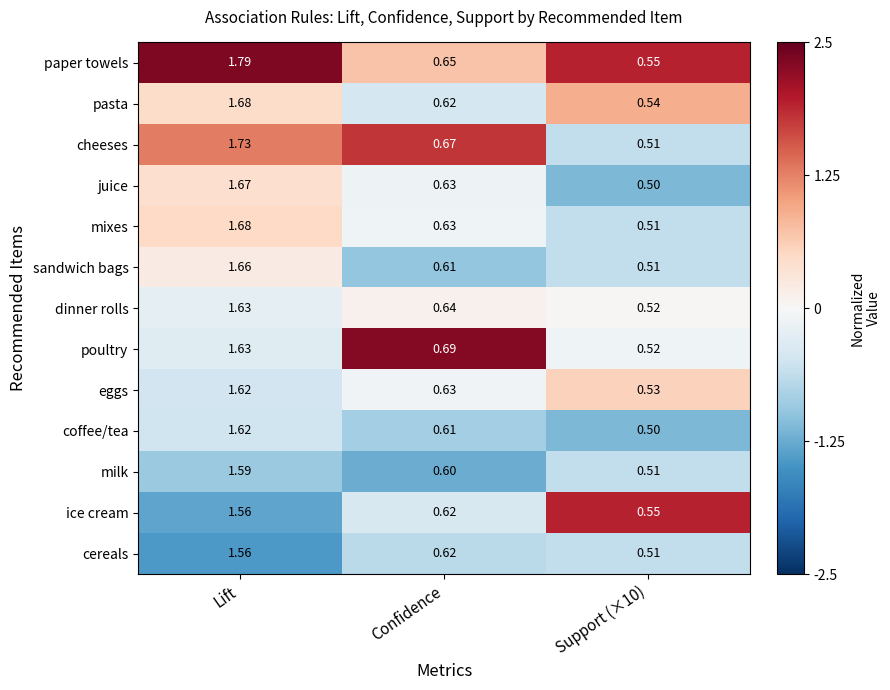

Which label corresponds to the largest value in the chart?

Lift